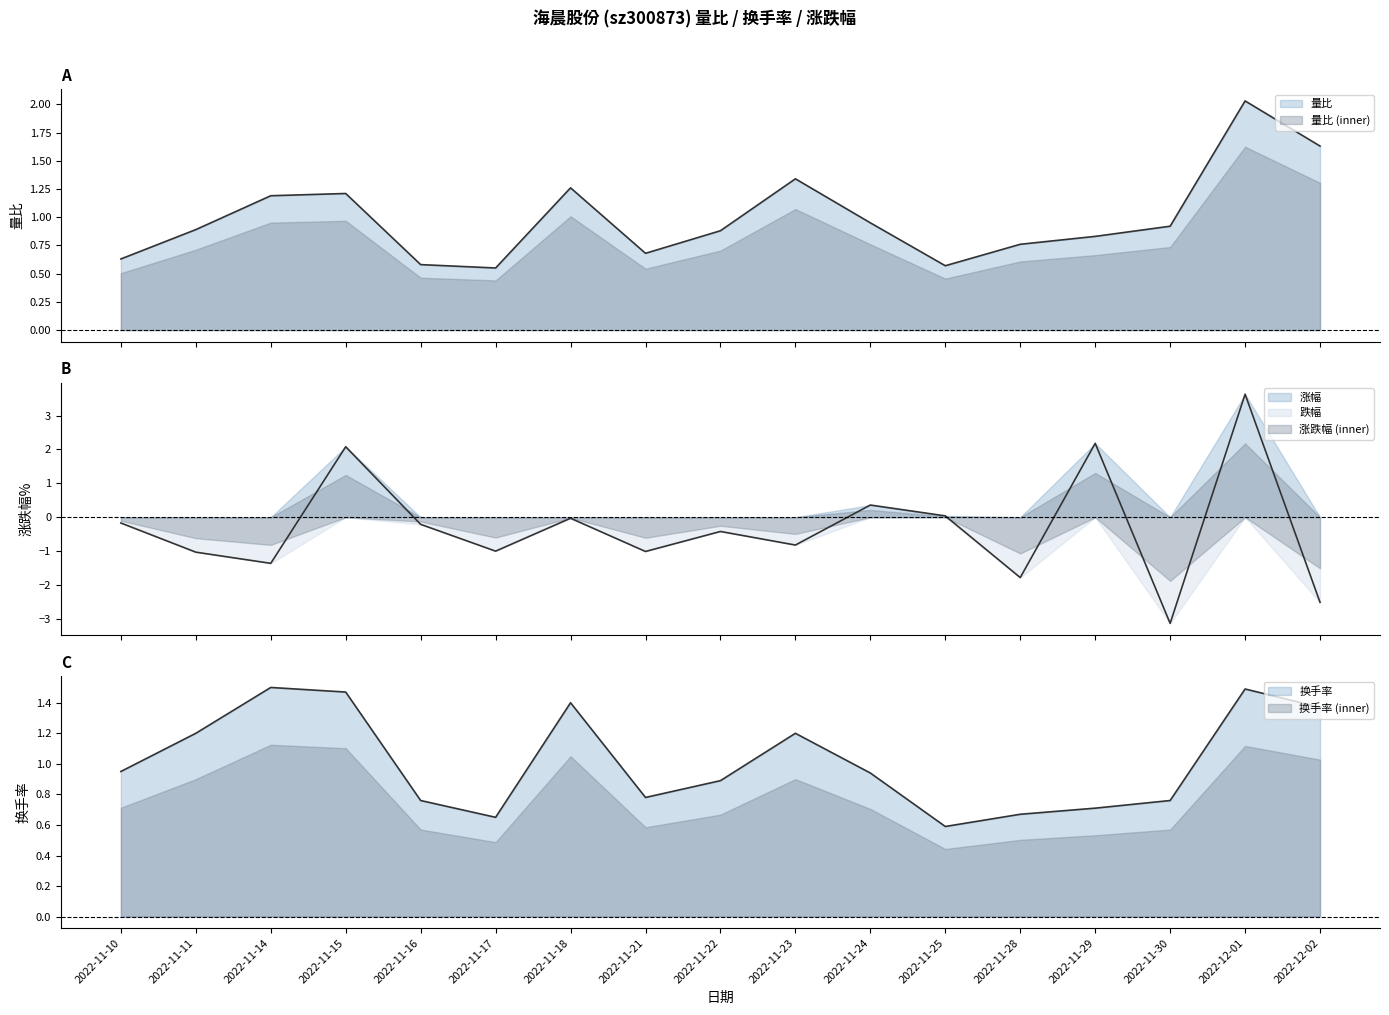

Between 2022-11-10 and 2022-11-15, which is larger?

2022-11-15